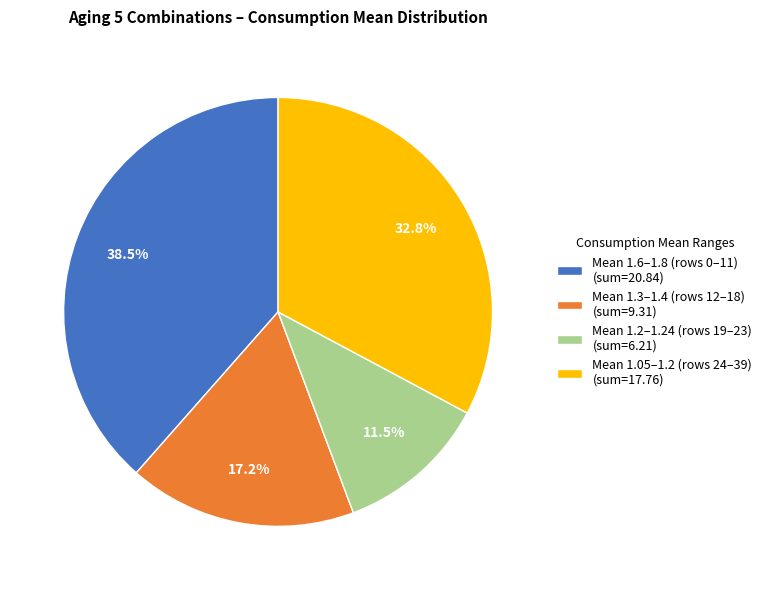

Rank the categories by value from lowest to highest.

Mean 1.2–1.24 (rows 19–23) (sum=6.21), Mean 1.3–1.4 (rows 12–18) (sum=9.31), Mean 1.05–1.2 (rows 24–39) (sum=17.76), Mean 1.6–1.8 (rows 0–11) (sum=20.84)